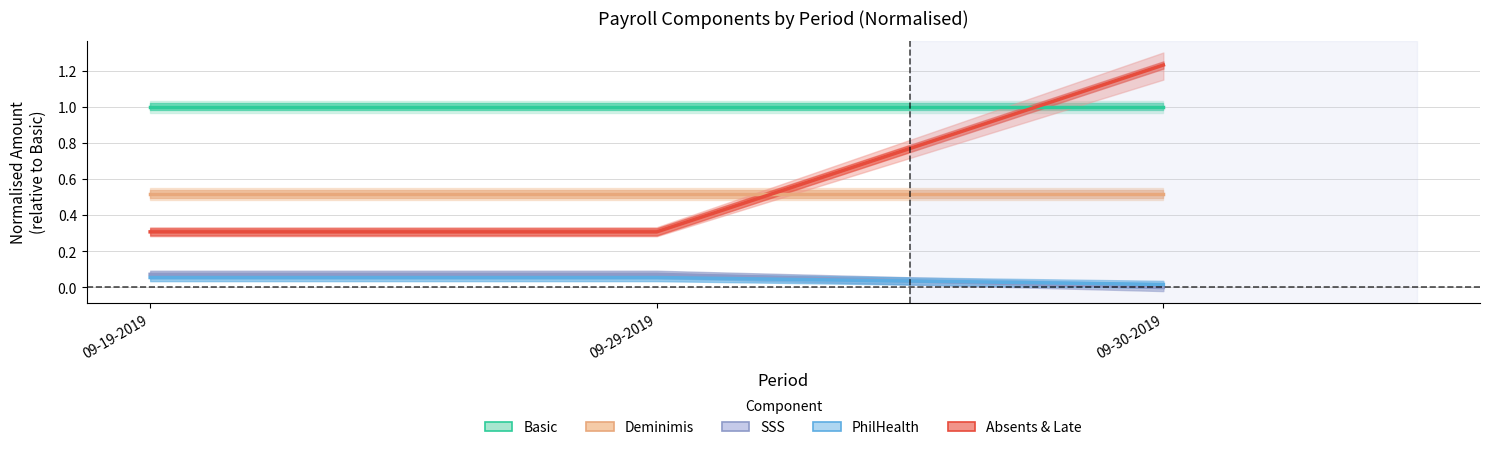

Is this an area chart (filled region under the line)?

No